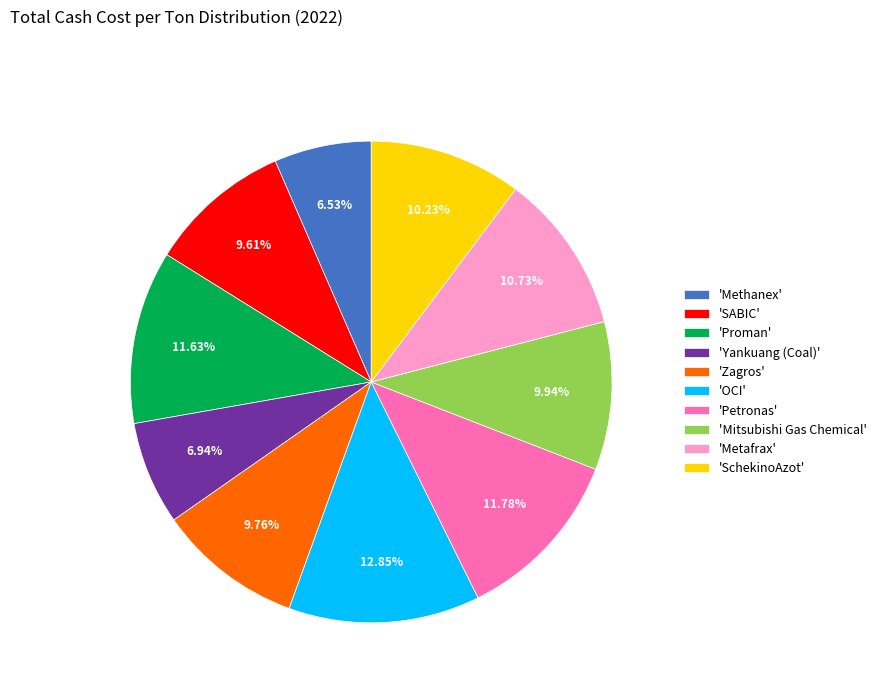

What is the ratio of the value at 'Mitsubishi Gas Chemical' to the value at 'SchekinoAzot'?

1.0